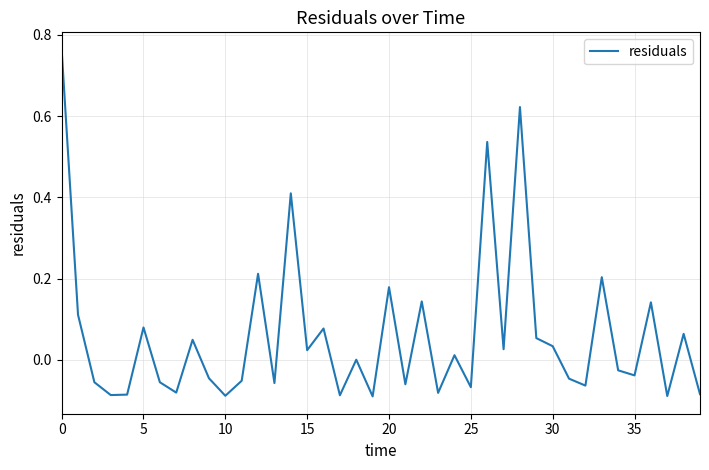

Is this an area chart (filled region under the line)?

No